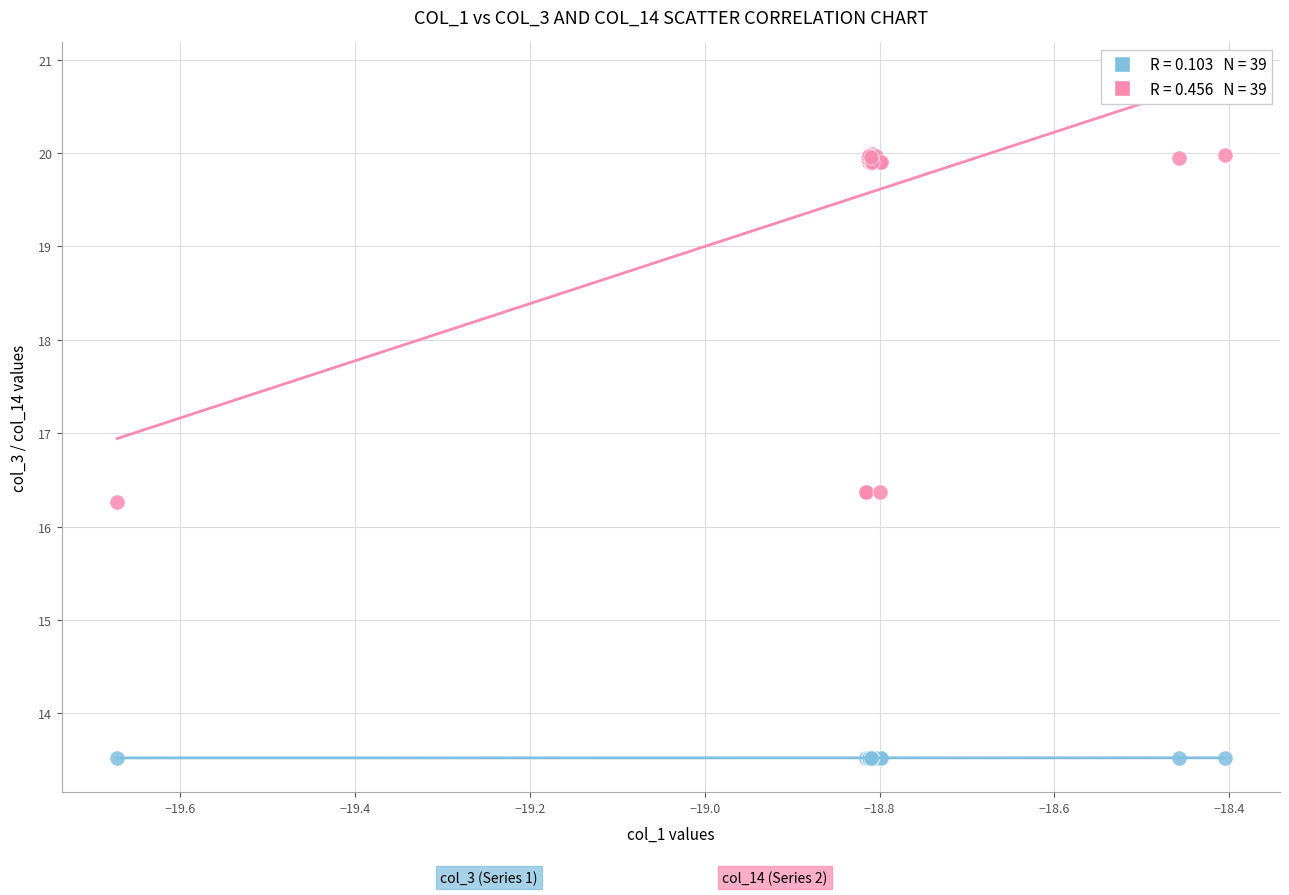

Across all series, what Y value is closest to 16?

16.3